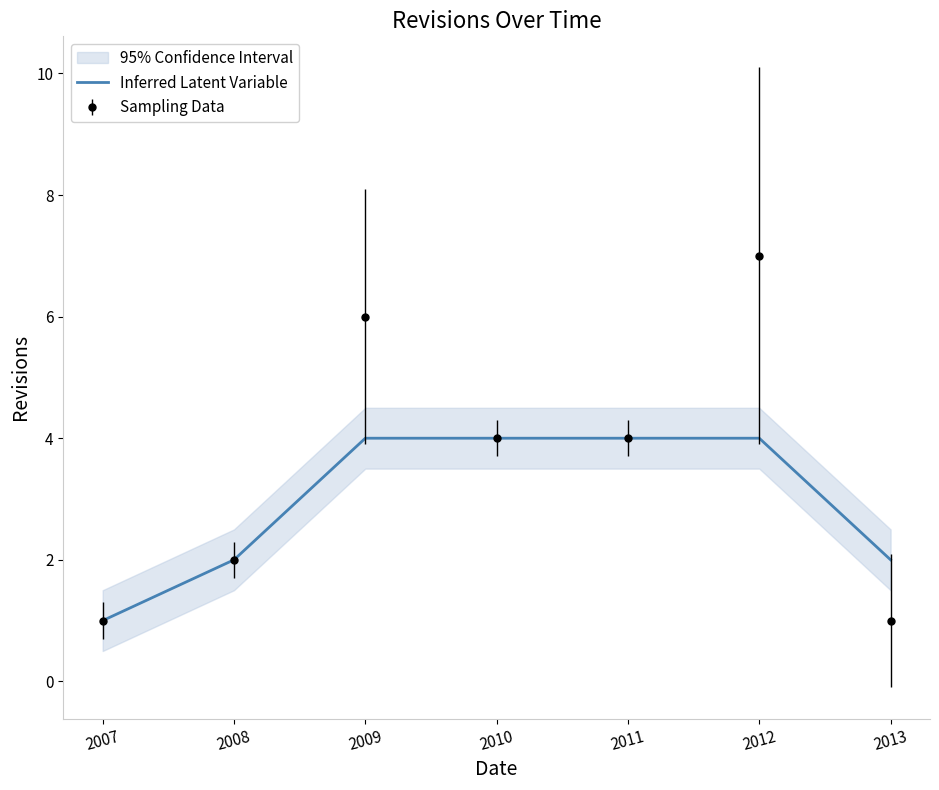

What value does the data have at 2011?

4